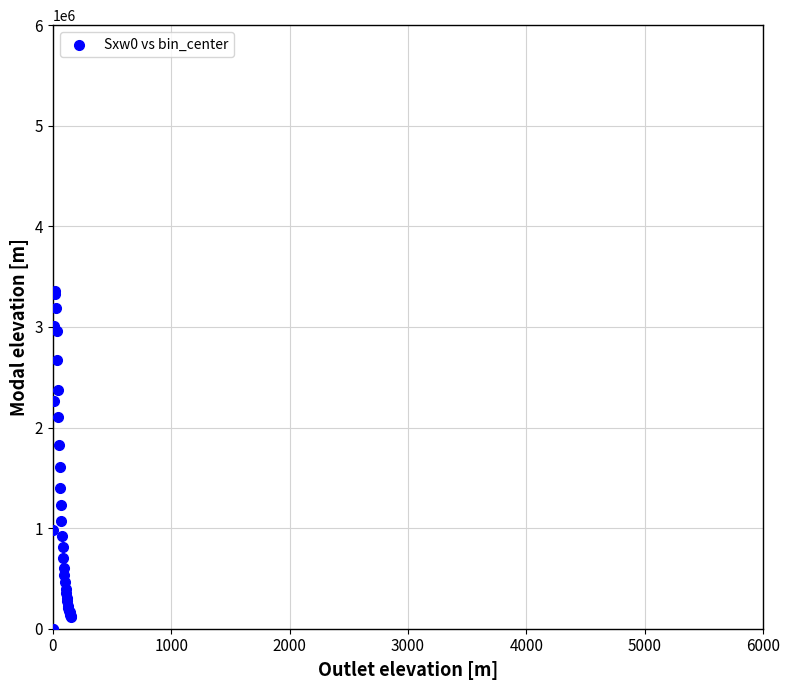

What Y value in the scatter plot is closest to 1677065?

1608620